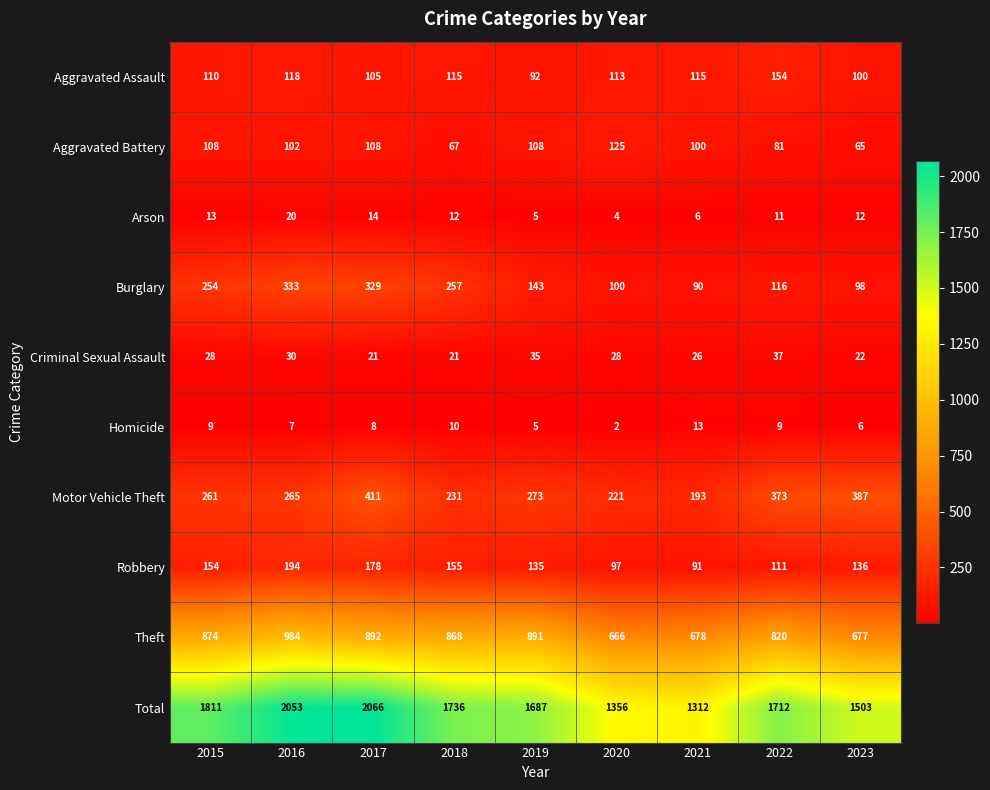

Is it true that Motor Vehicle Theft equals 150 at 2016?

False